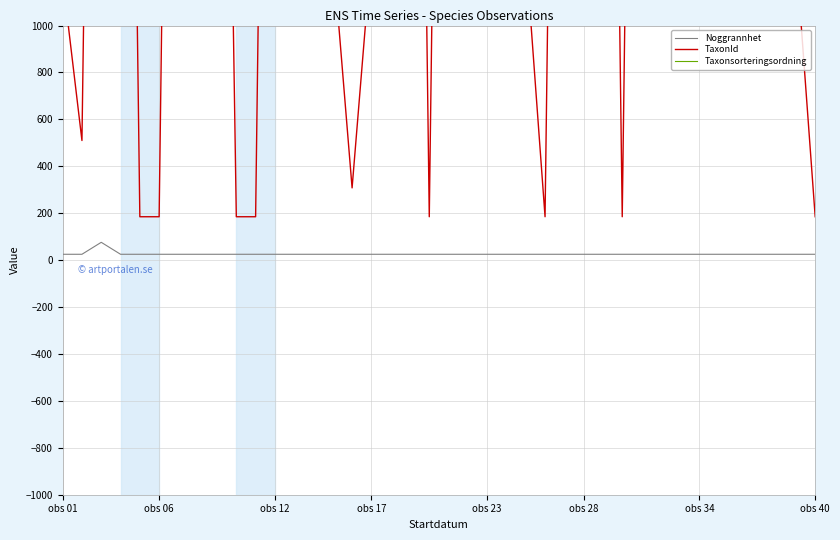

Which has a higher value, 24 or 8?

24